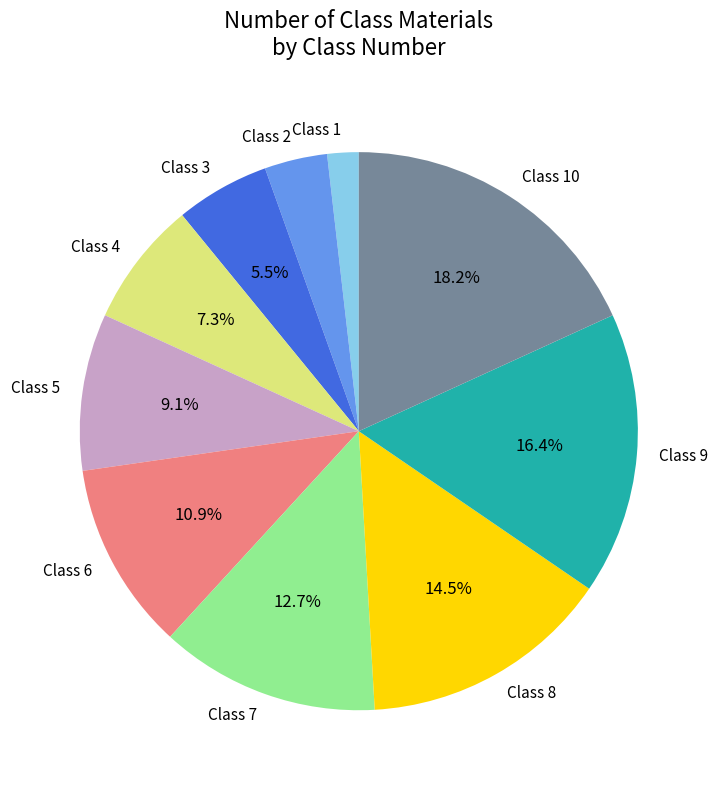

Is it true that Class 2 is 4% of the pie?

True